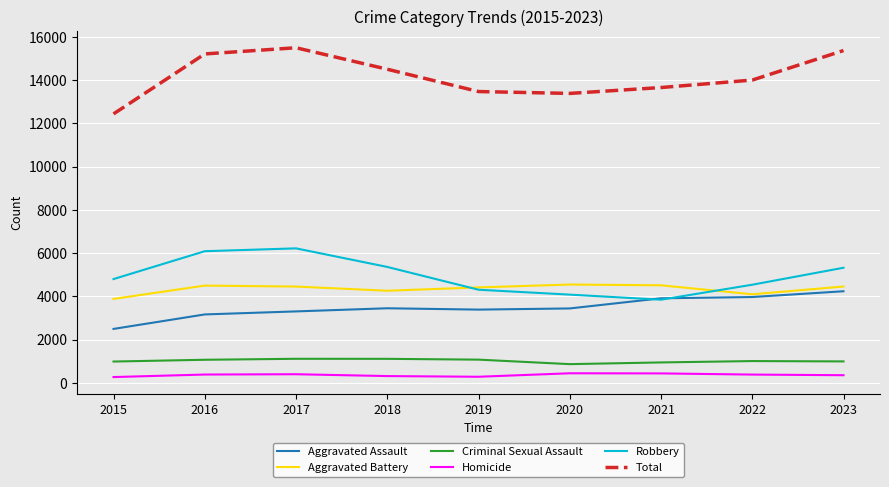

What is the sum of the Criminal Sexual Assault values at 2016 and 2019?

2146